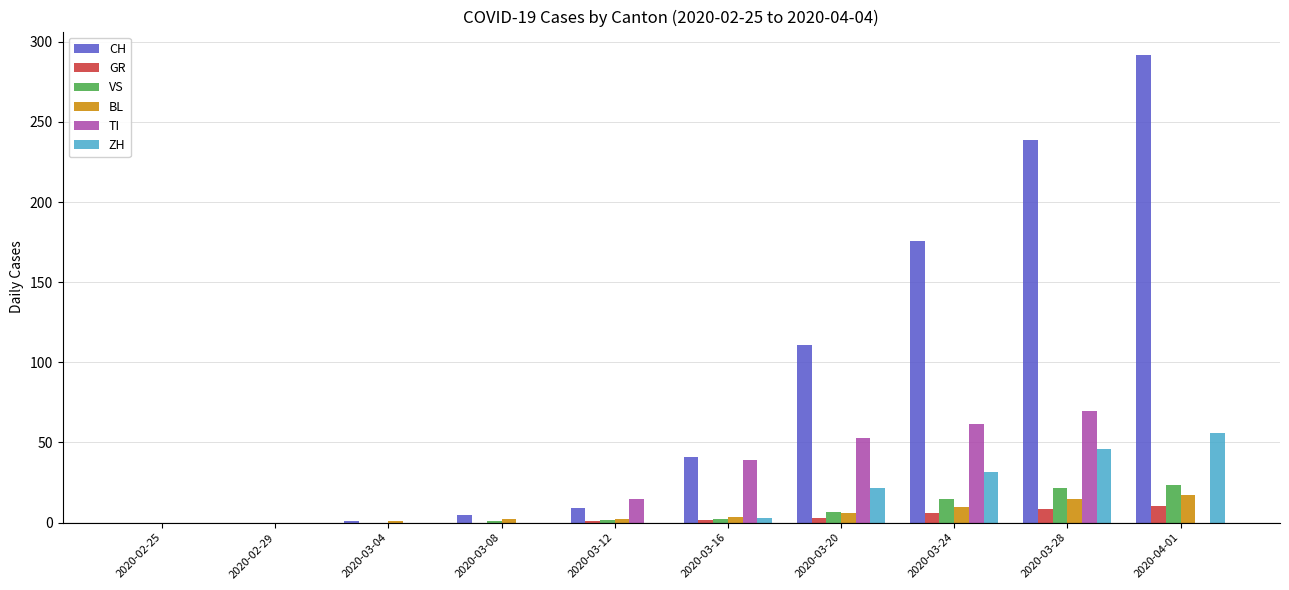

Is it true that TI equals 29.4 at 2020-03-08?

False